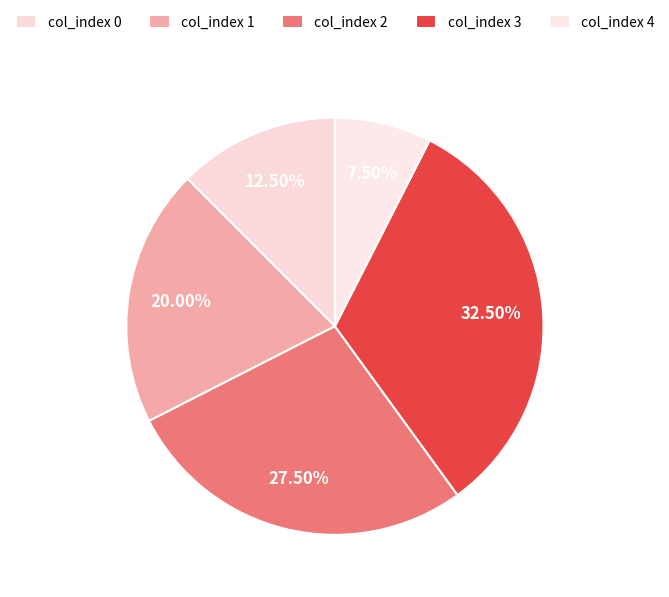

To the nearest percent, what percentage of the pie is col_index 0?

12%